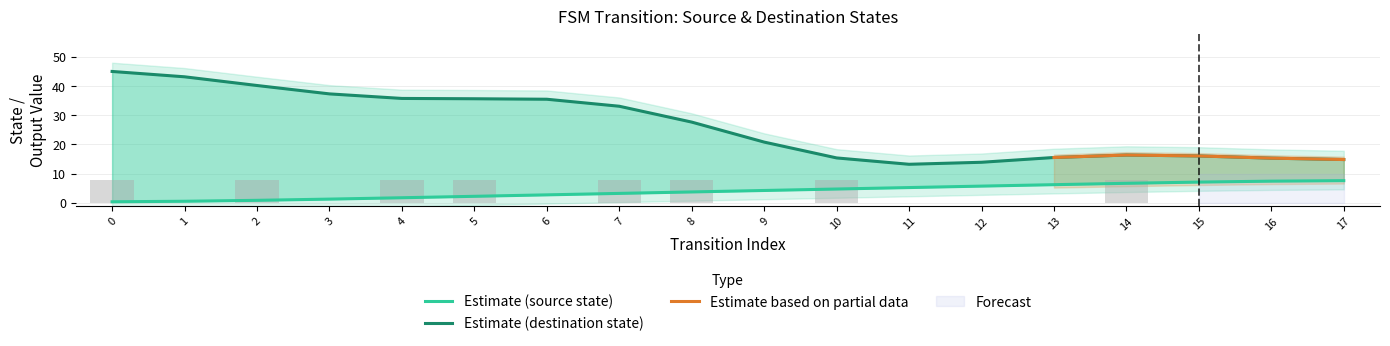

What is the difference between the maximum and minimum values in the source_state series?

7.2